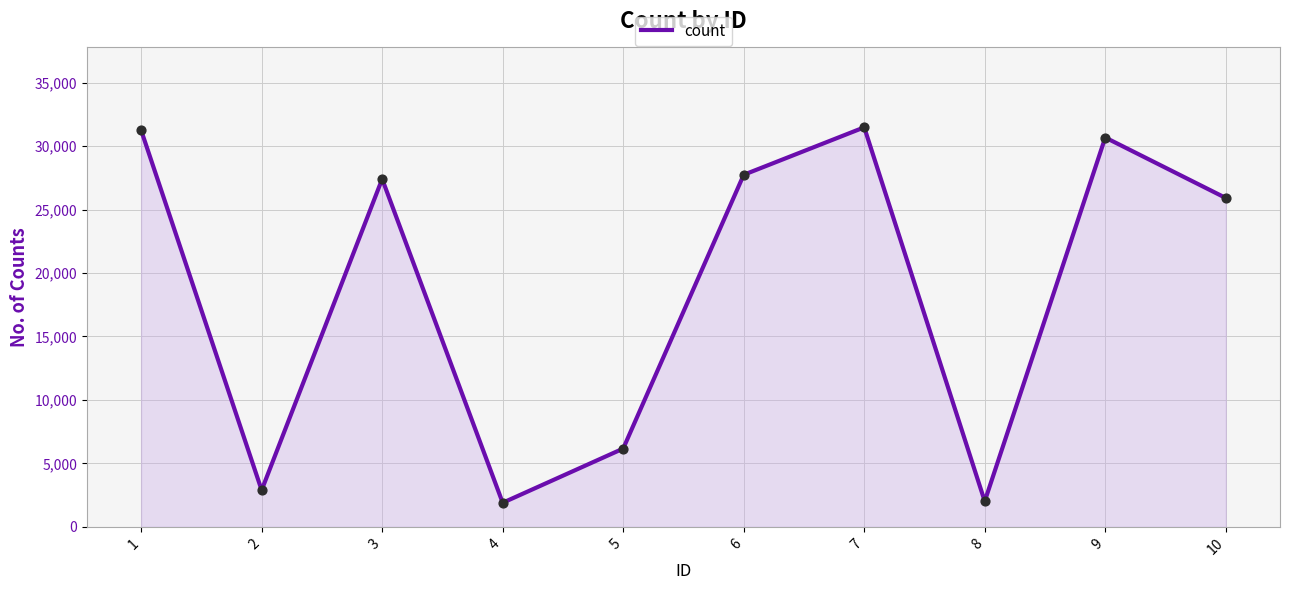

What is the ratio of the value at 10 to the value at 4?

13.7